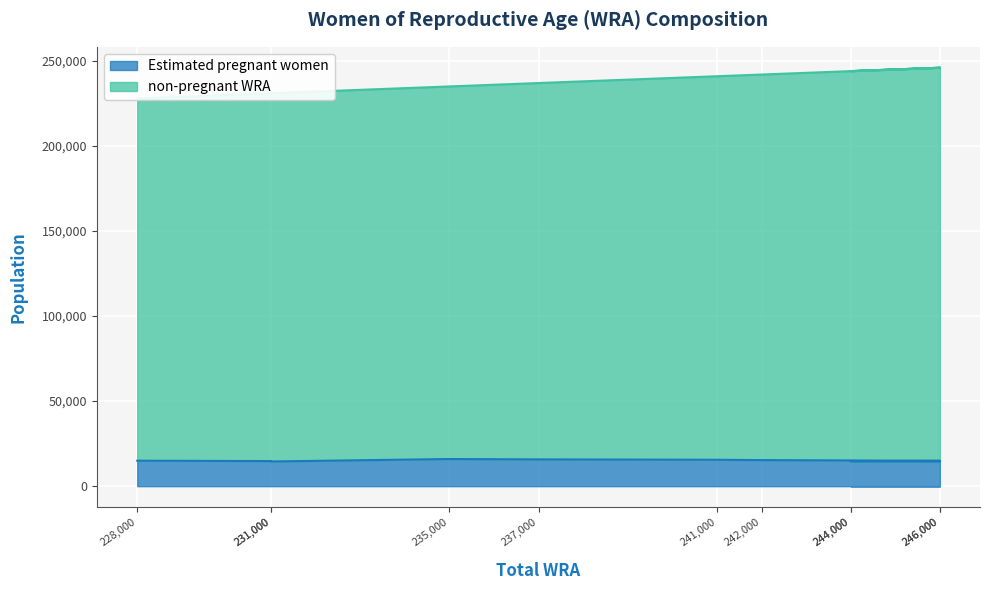

At which category is the sum across all series the highest?

246000